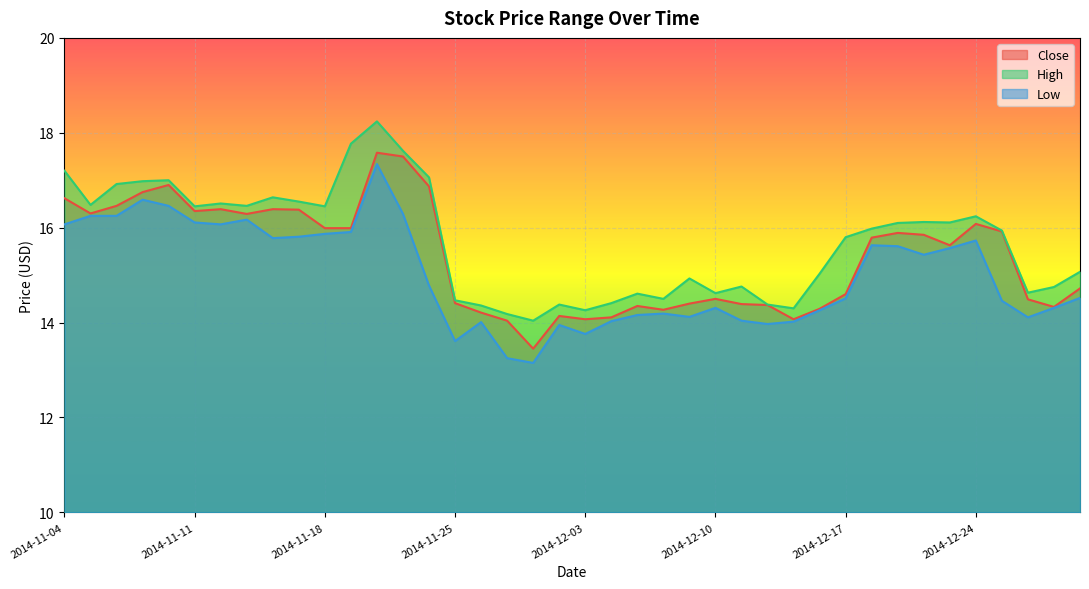

At which category is the sum across all series the highest?

2014-11-20